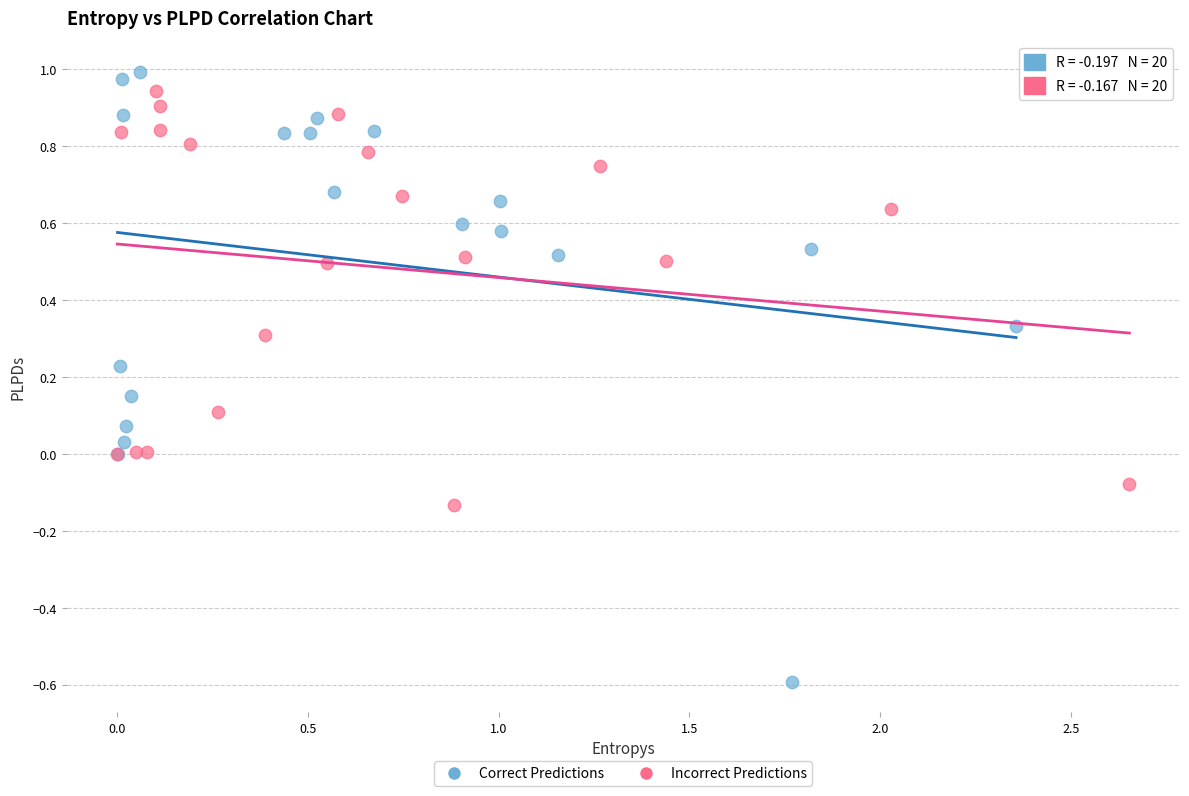

Which series has the widest spread of Y values?

Correct Predictions